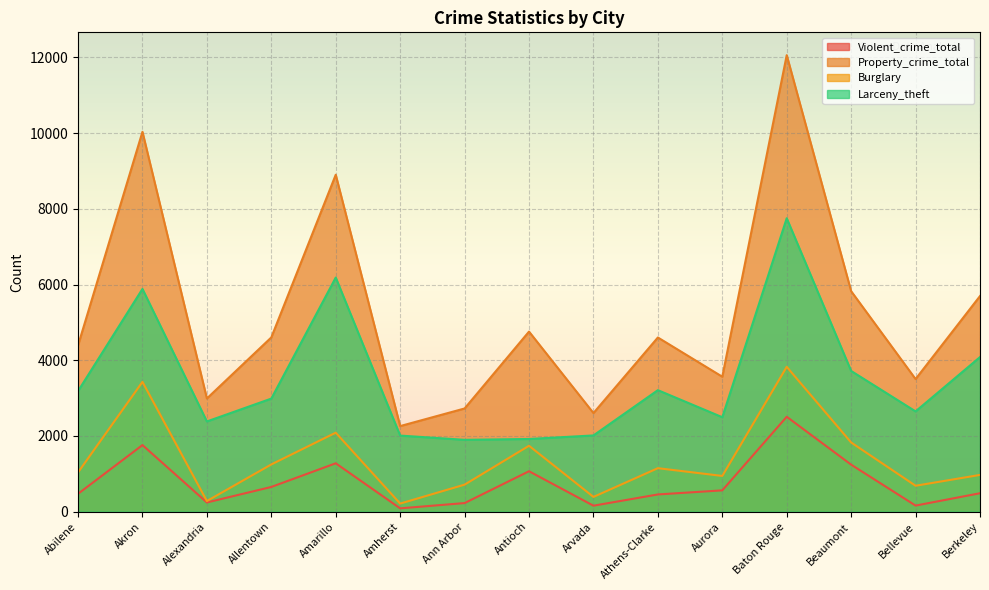

What is the sum of all Property_crime_total values?

78517